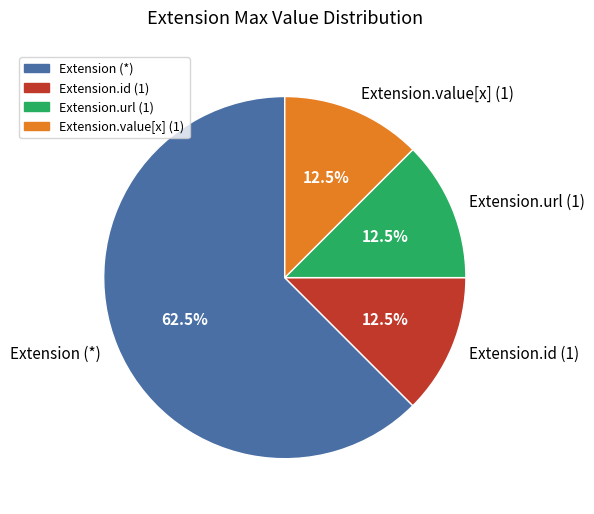

Combined, do Extension.value[x] (1) and Extension.url (1) account for over 50%?

No